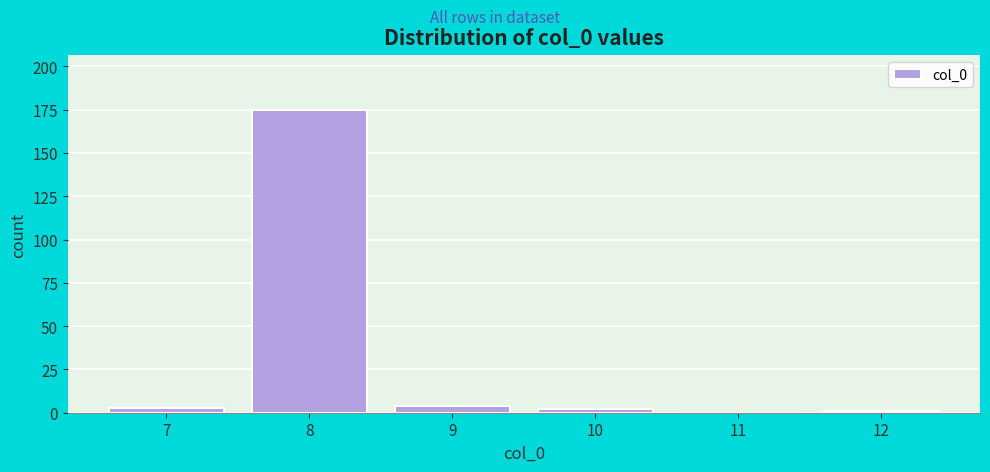

Over which range of the x-axis is the bar tallest?

7.5 to 8.5